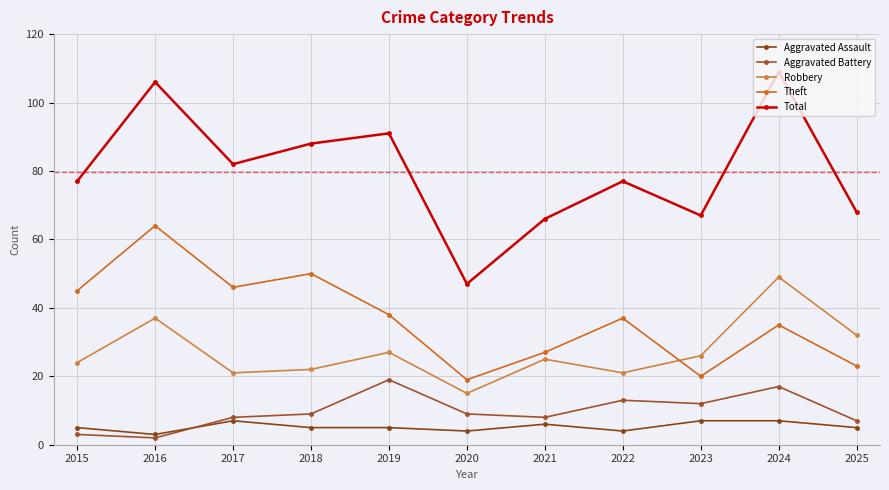

At which category does the chart reach its peak across all series?

2024